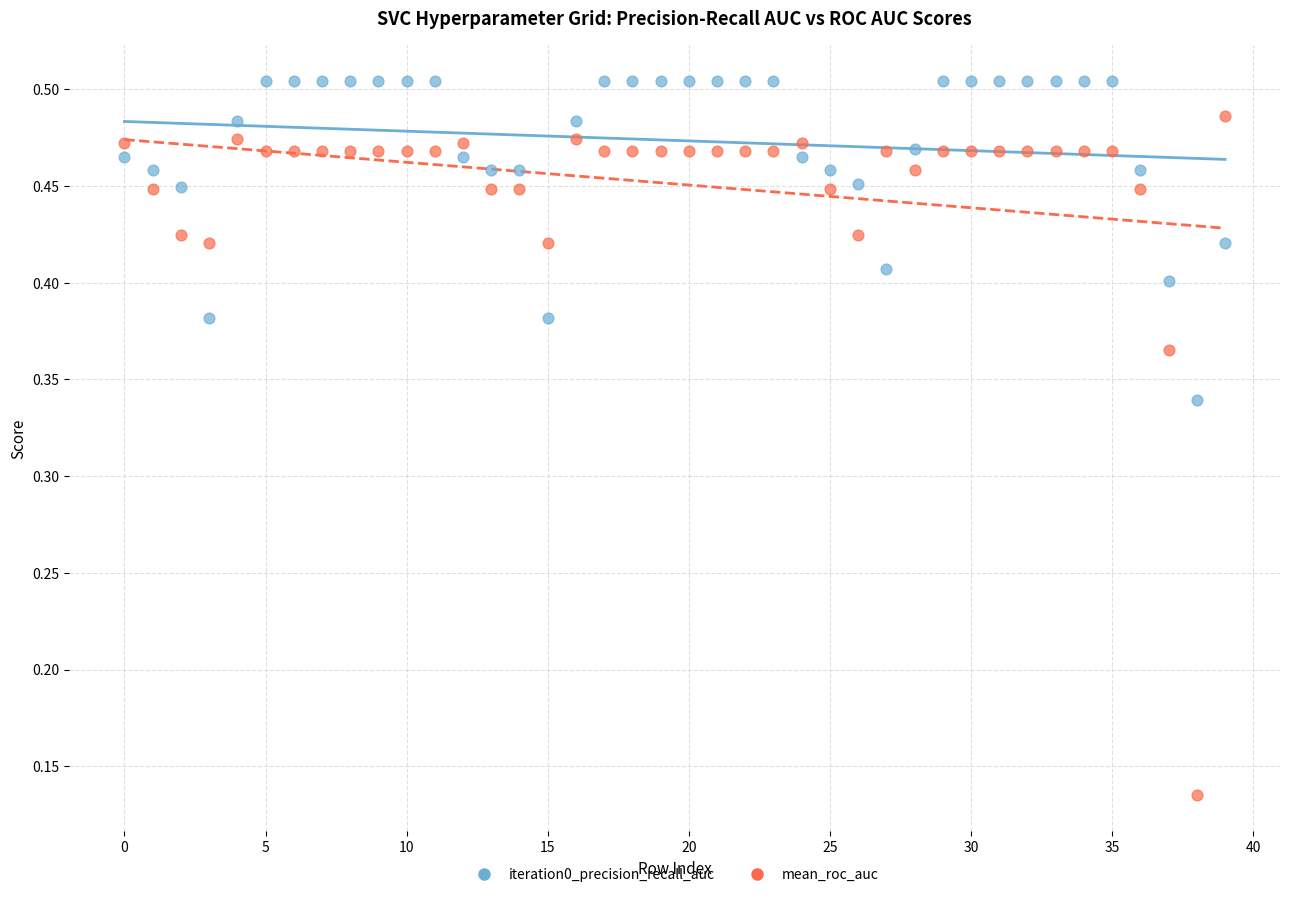

Which series contains the lowest Y value?

mean_roc_auc